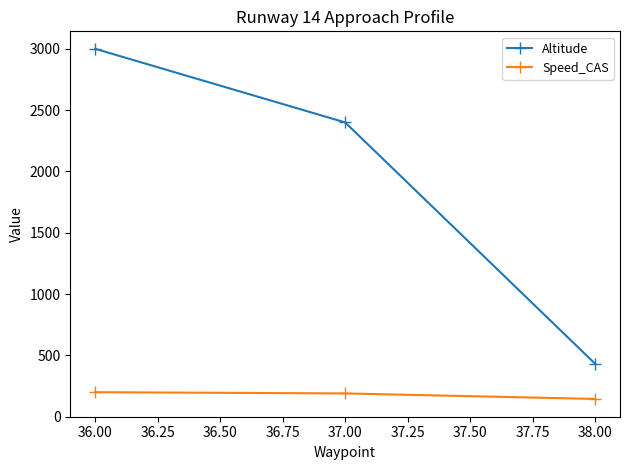

List the series in order of their peak value, highest first.

Altitude, Speed_CAS